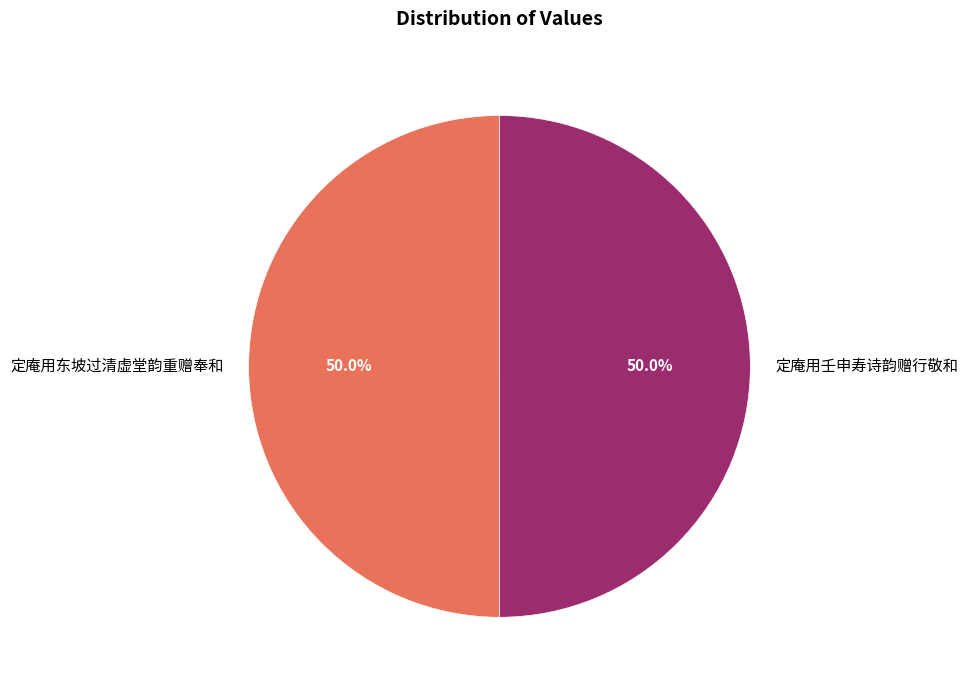

To the nearest percent, what is the combined percentage of 定庵用东坡过清虚堂韵重赠奉和 and 定庵用壬申寿诗韵赠行敬和?

100%